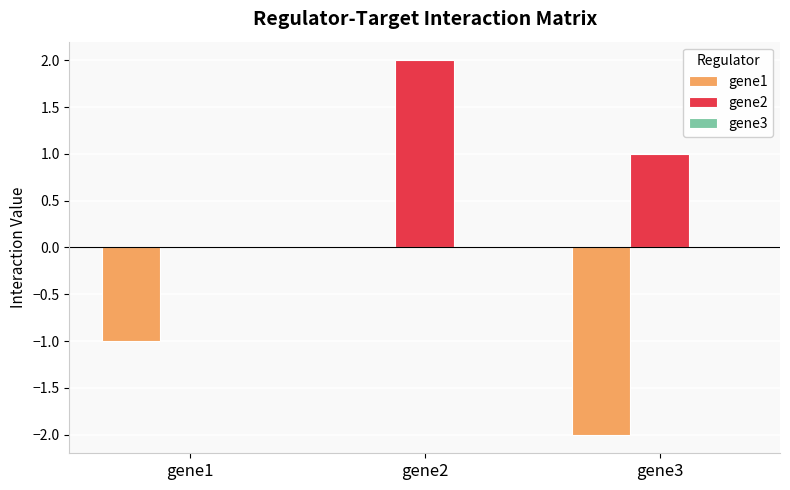

At which label is gene2 closest to 1?

gene3